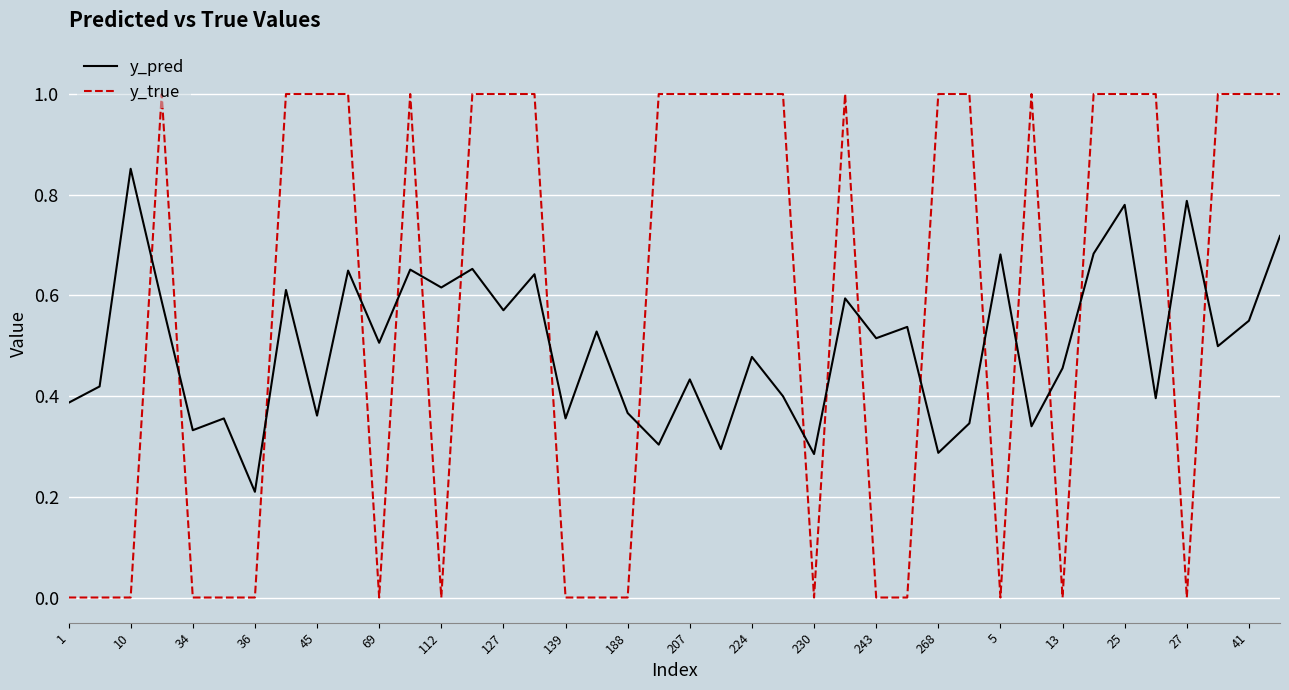

Rank the series by their average value, from highest to lowest.

y_true, y_pred